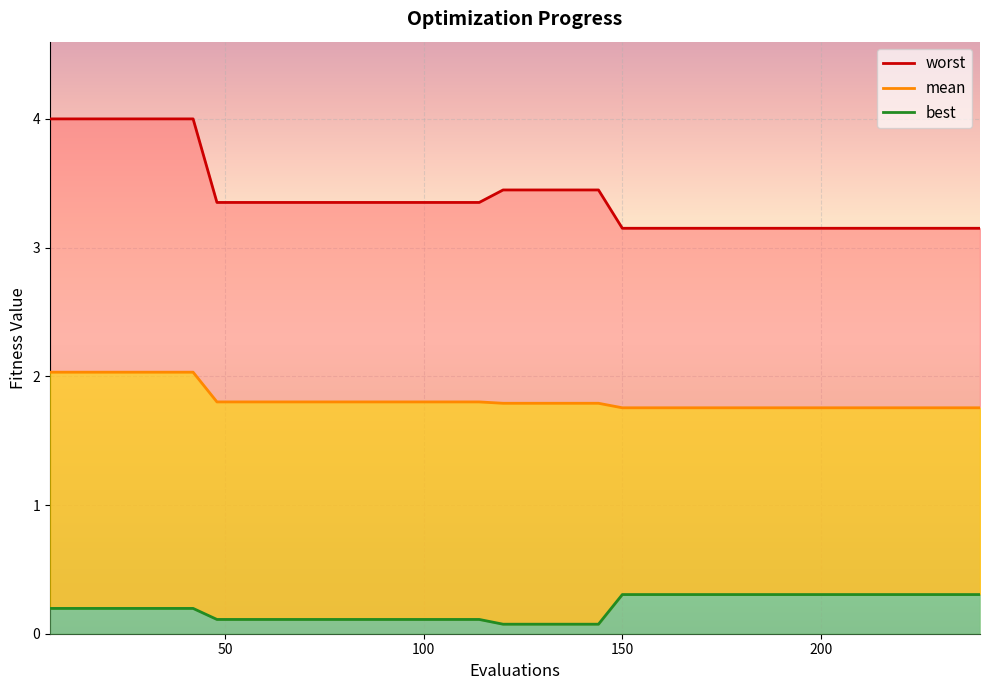

True or false: worst has more than 1 points higher than both neighbors.

False